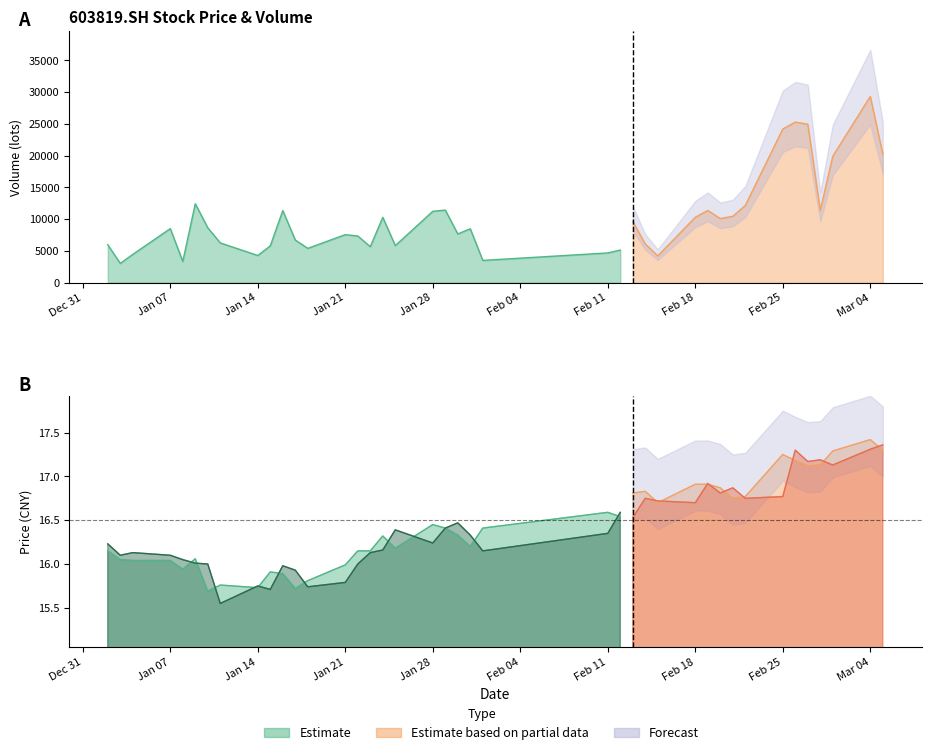

At which category is the sum across all series the highest?

20190304